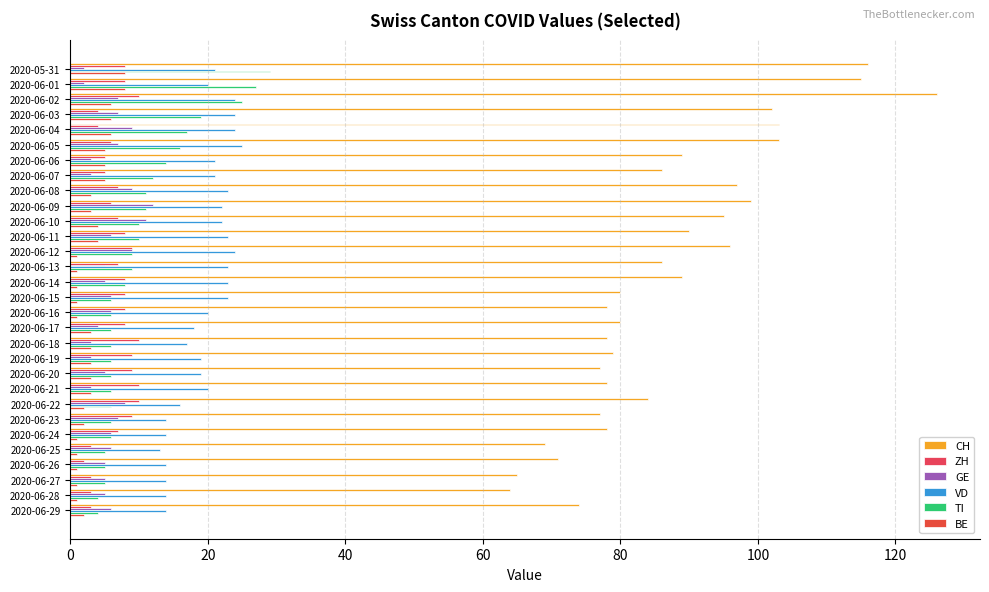

What is the label of the 19th bar from the right?

2020-06-11